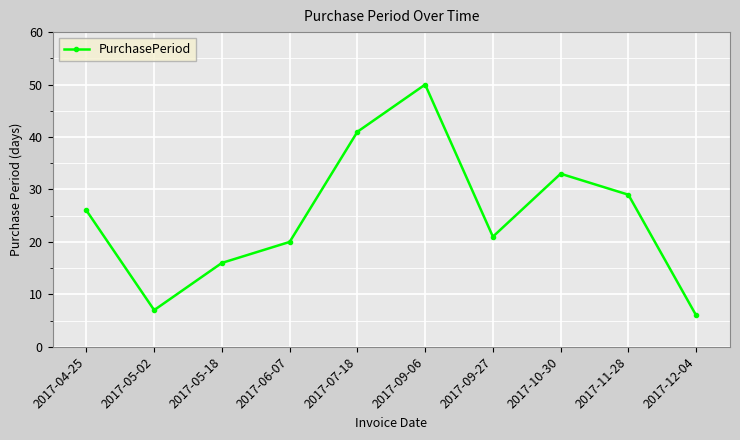

What is the ratio of the value at 2017-06-07 to the value at 2017-09-27?

1.0